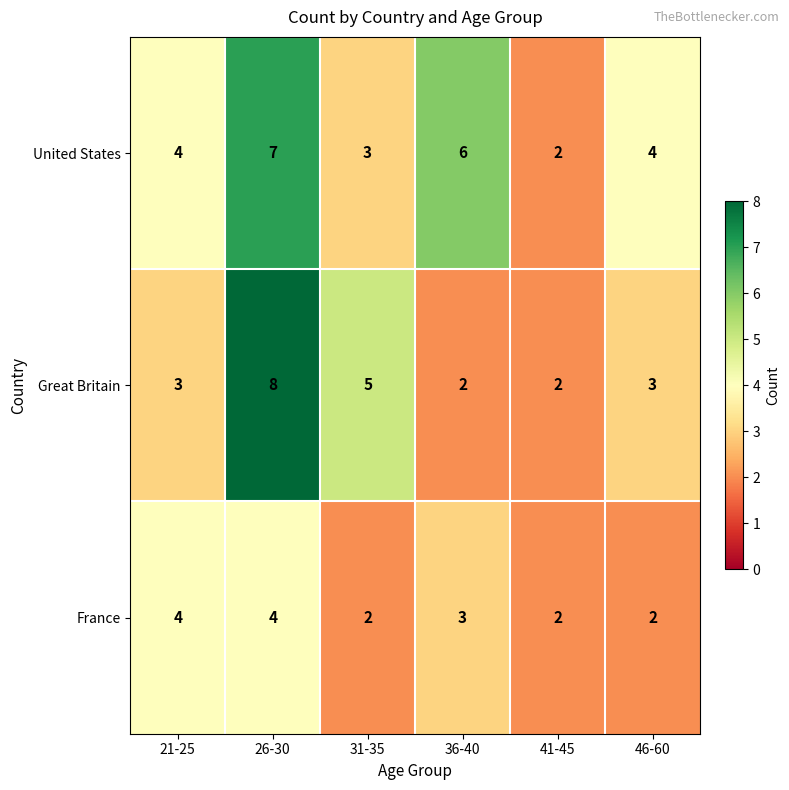

Which series has the largest range (max minus min)?

Great Britain